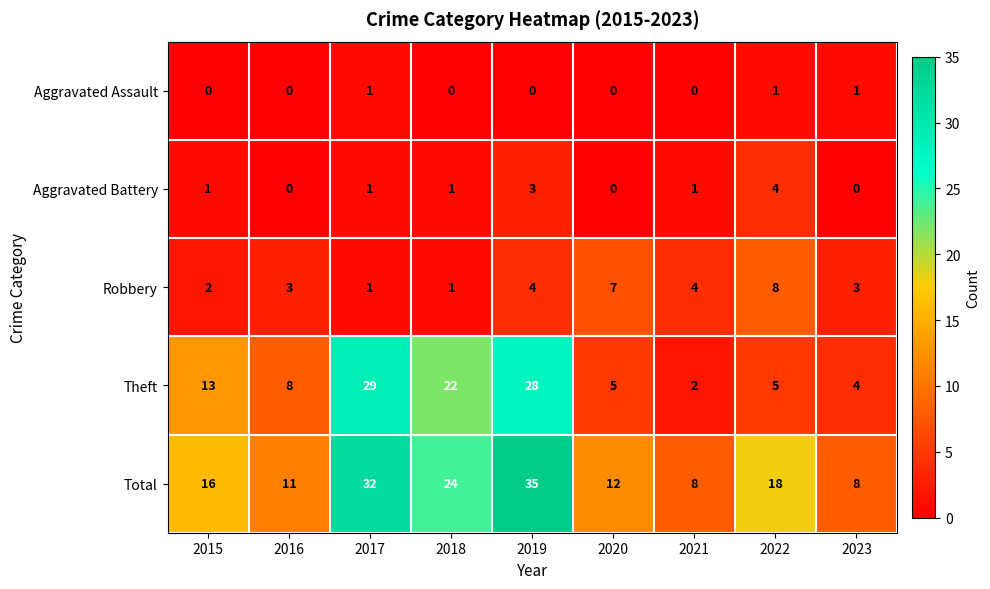

At which label does Theft reach its peak?

2017